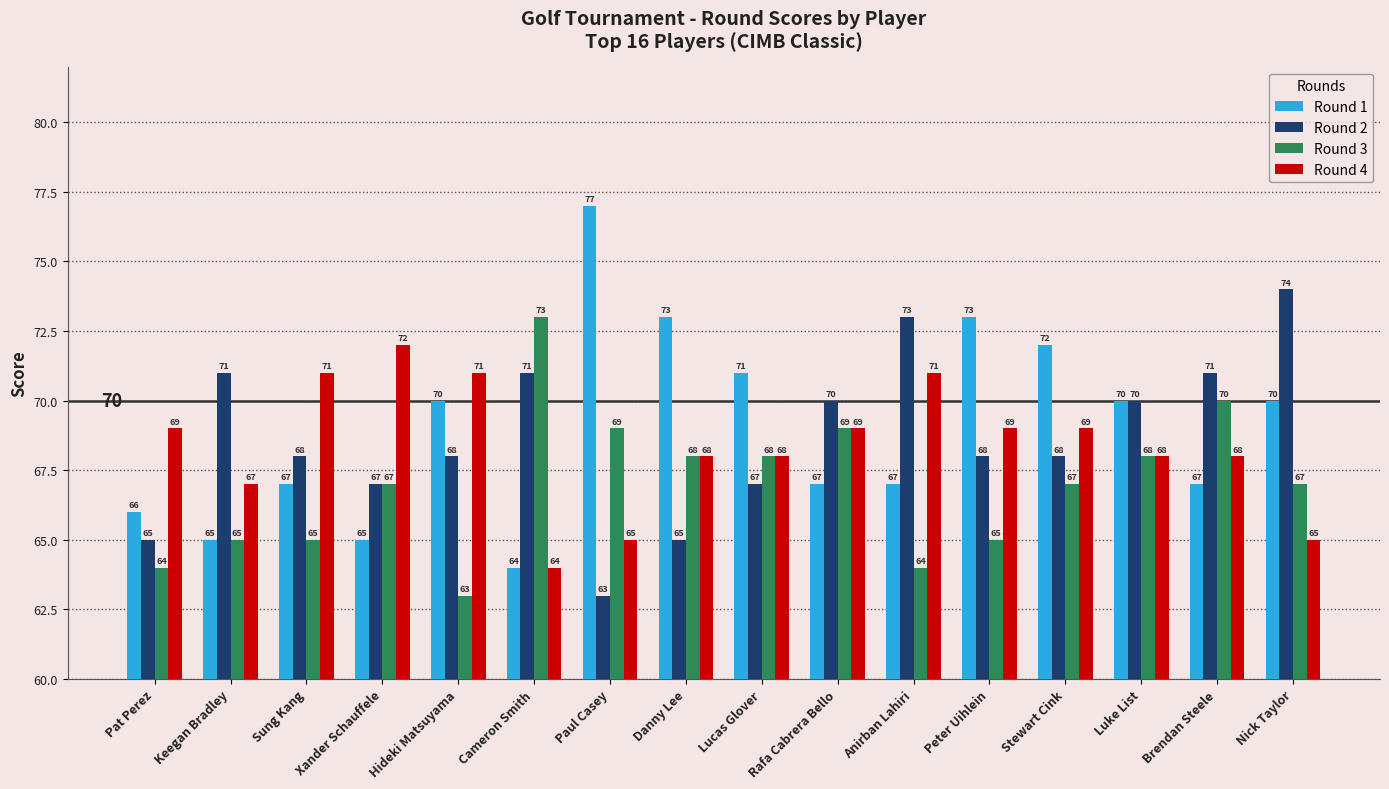

How many Round 4 values are between 68 and 71?

11